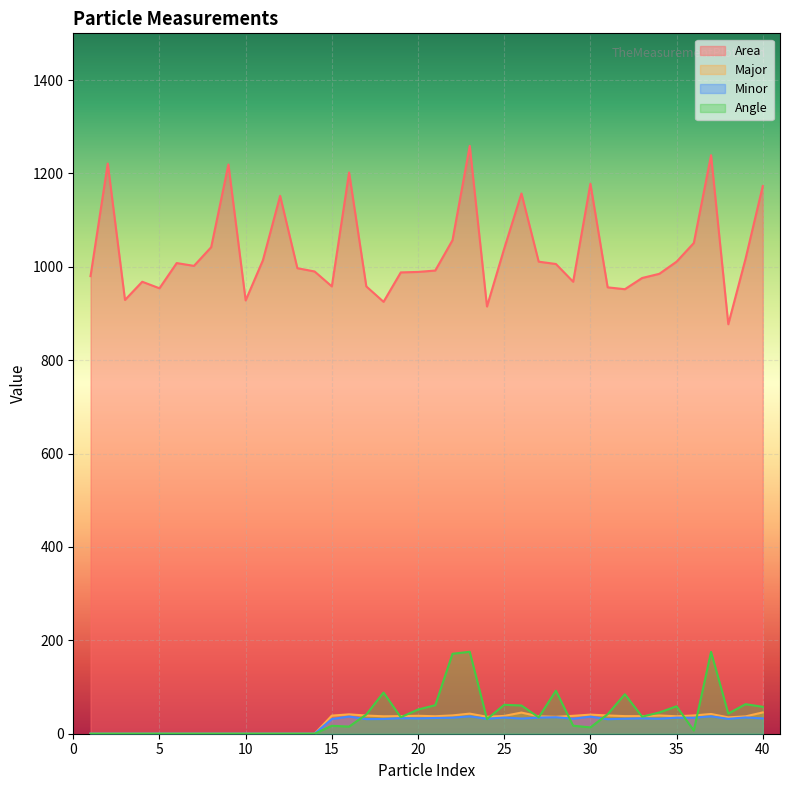

At which category is the sum across all series the highest?

23